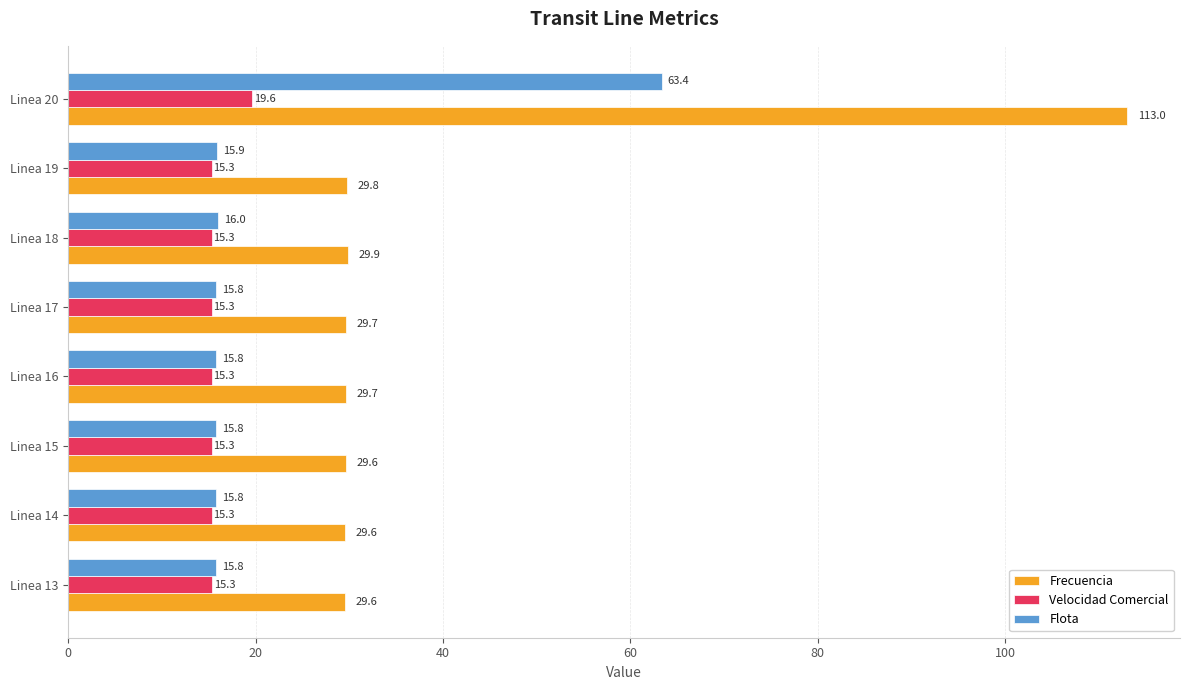

What is the difference between the maximum and minimum values in the Velocidad Comercial series?

4.3